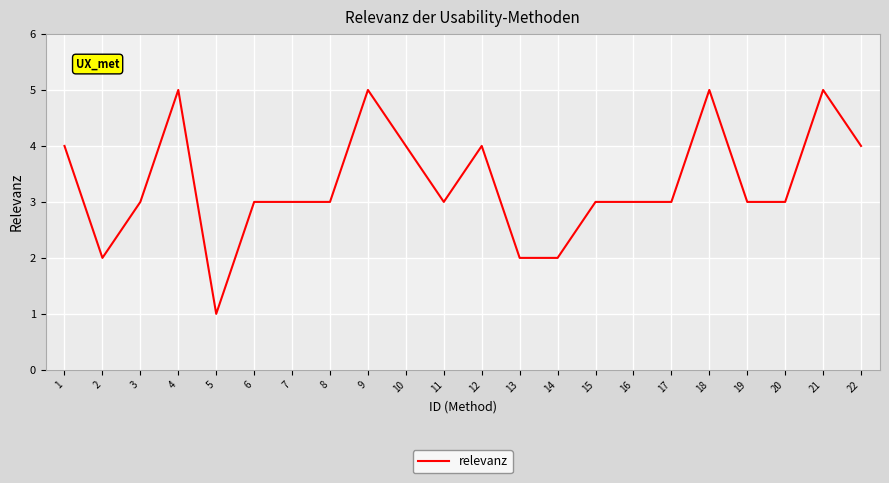

Reading right to left, extract all data points from this chart.

22=4	21=5	20=3	19=3	18=5	17=3	16=3	15=3	14=2	13=2	12=4	11=3	10=4	9=5	8=3	7=3	6=3	5=1	4=5	3=3	2=2	1=4